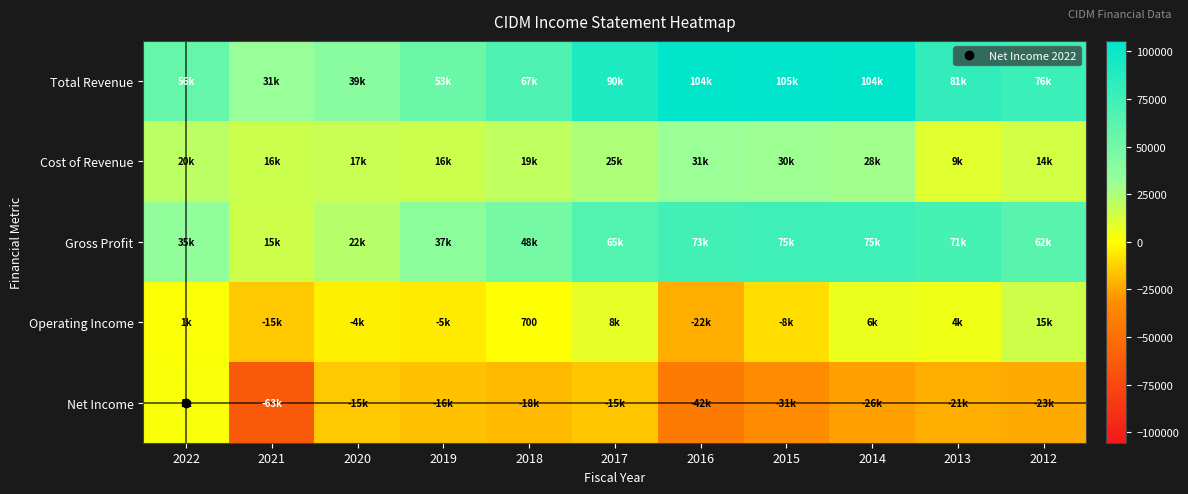

How many categories are shown in the chart?

11